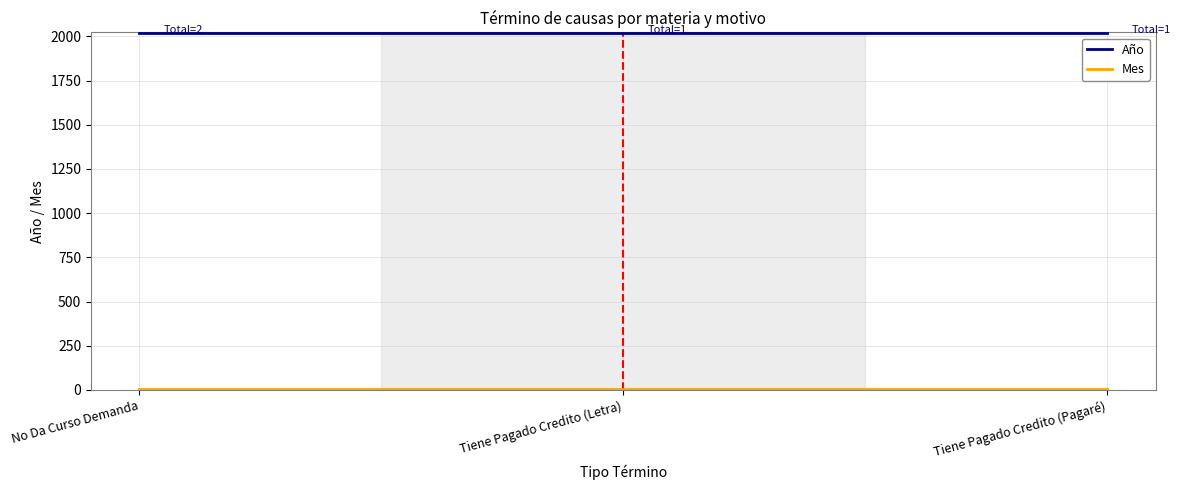

How many lines are shown in the chart?

2